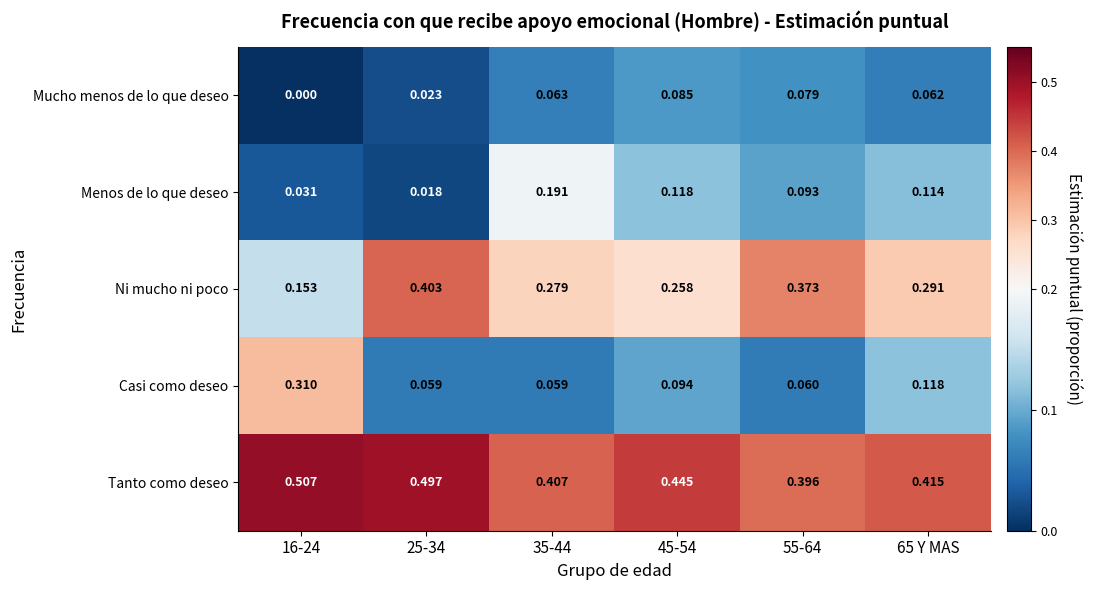

At 16-24, list the series in order from largest to smallest.

Tanto como deseo, Casi como deseo, Ni mucho ni poco, Menos de lo que deseo, Mucho menos de lo que deseo